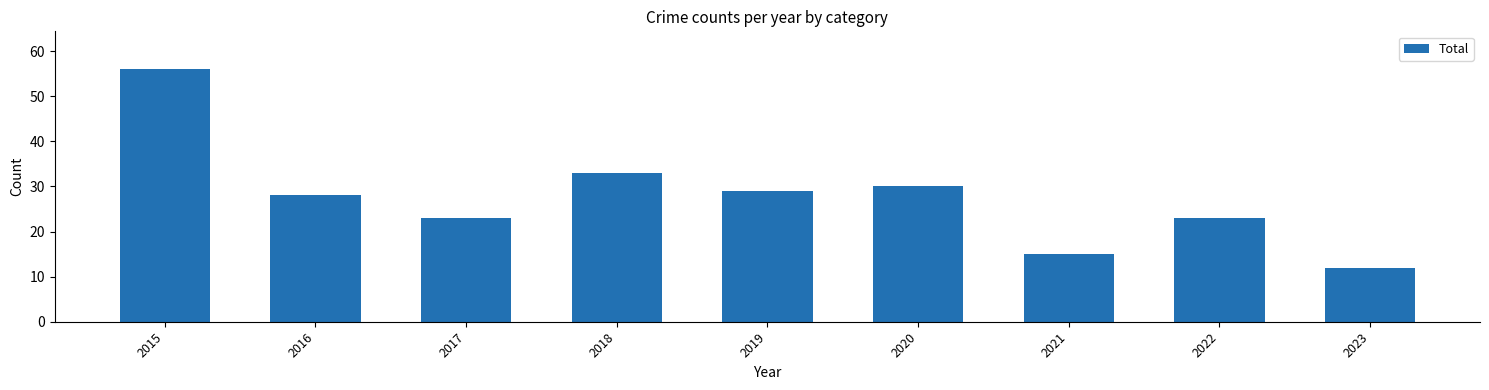

Which category has the lowest value across all series?

2023